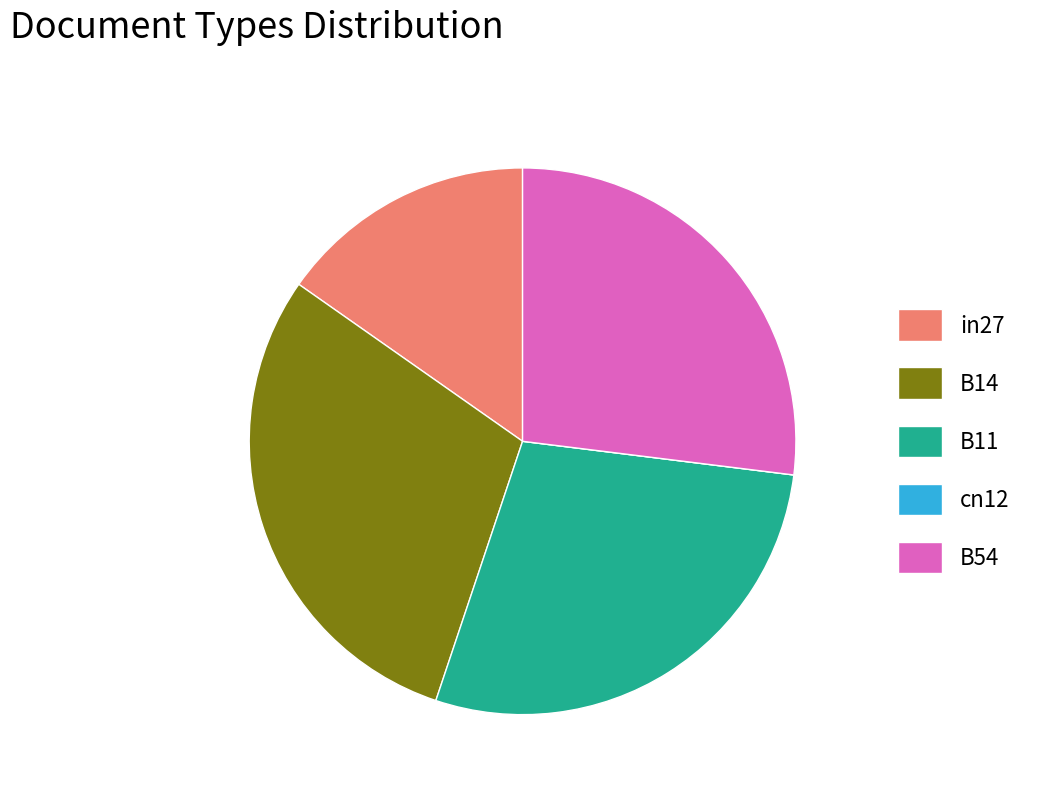

Does any single category account for the majority?

No